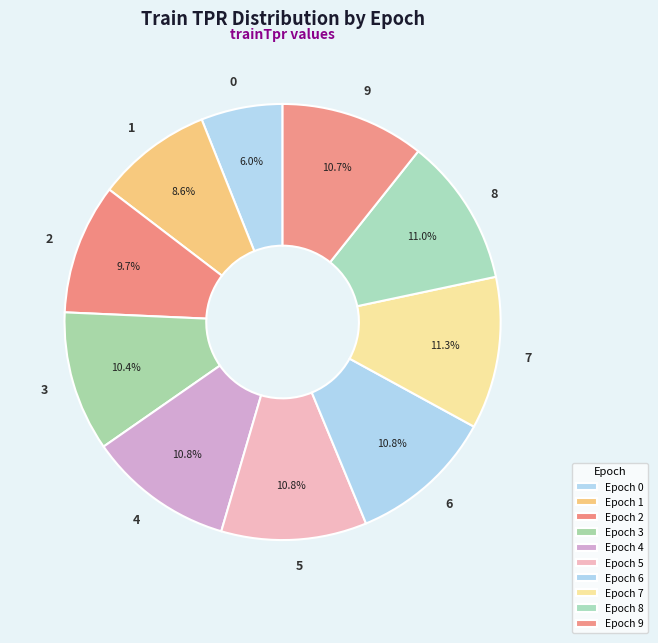

How many slices are in this pie chart?

10